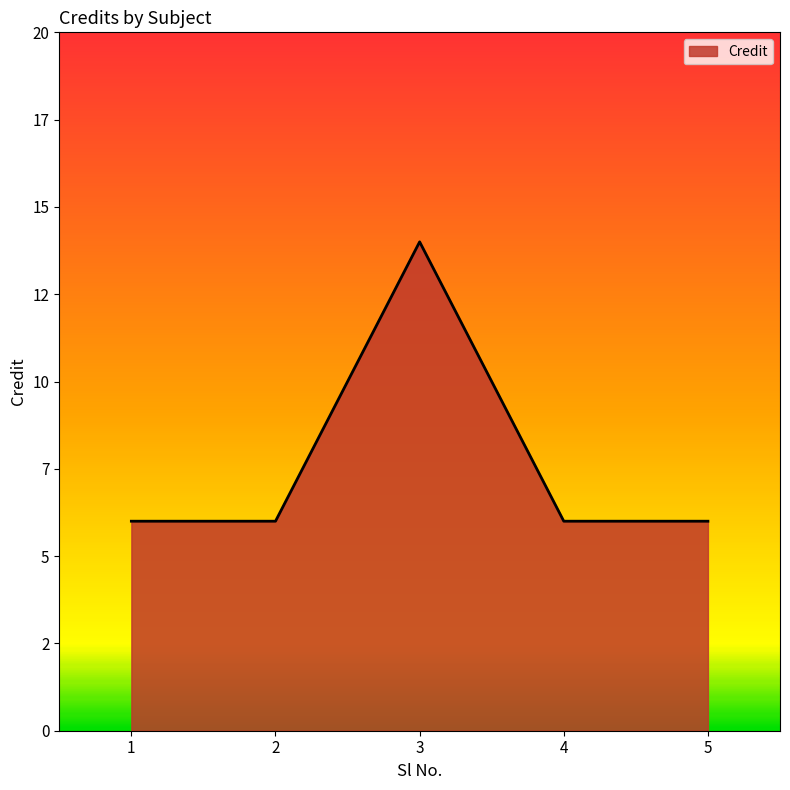

Rank the categories by value from highest to lowest.

3, 1, 2, 4, 5